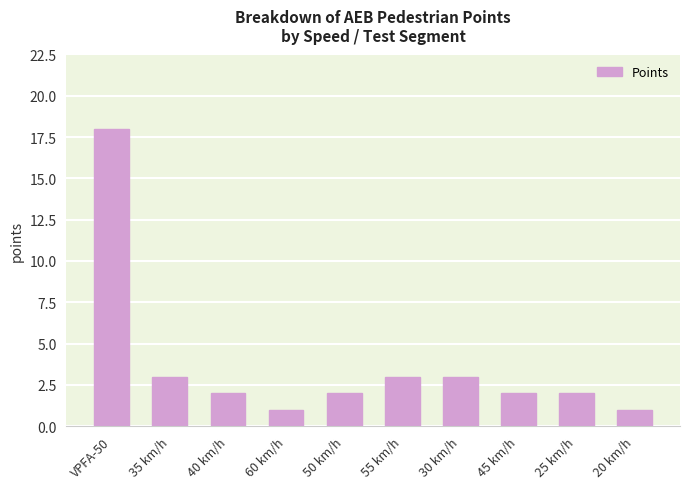

Between 30 km/h and VPFA-50, which is larger?

VPFA-50